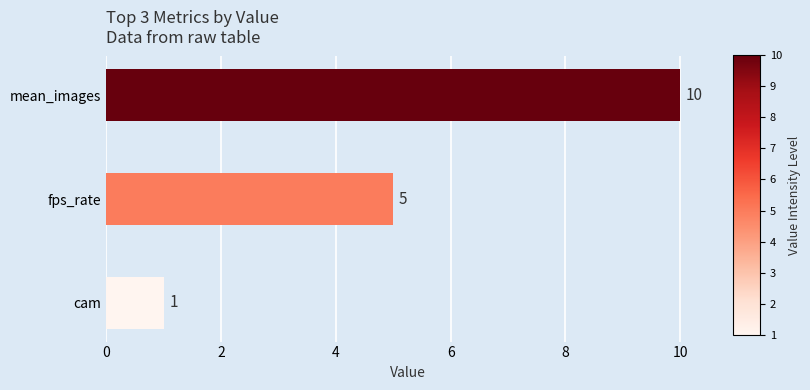

Count the number of data series in this chart.

1